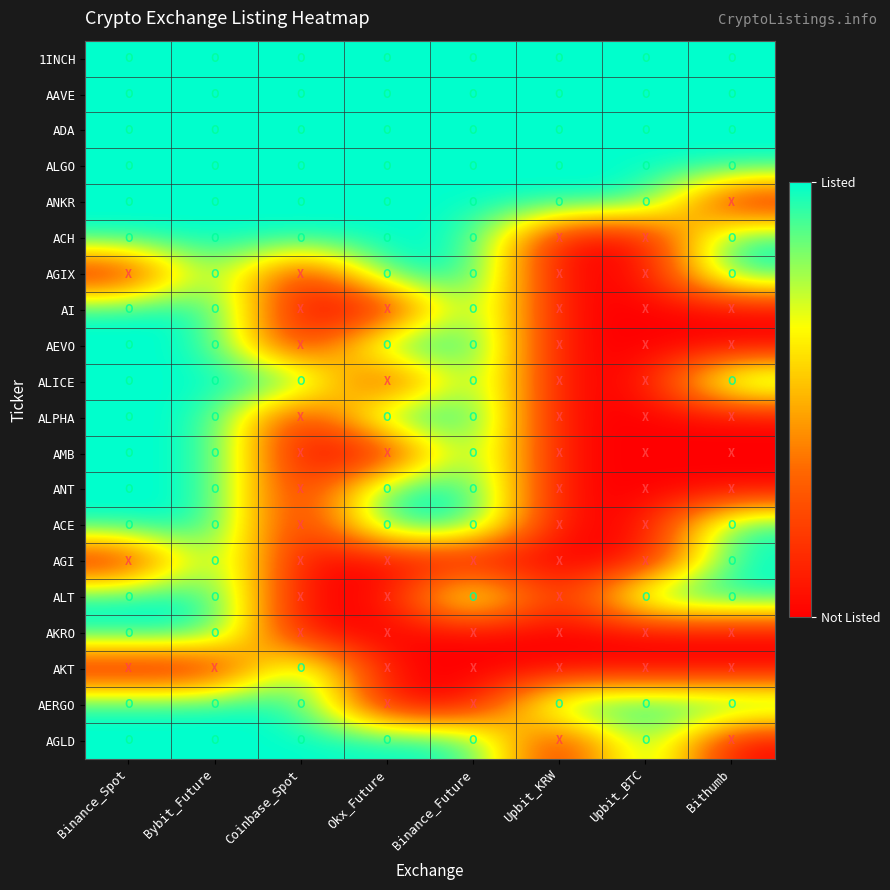

Which category has the highest value across all series?

Binance_Spot